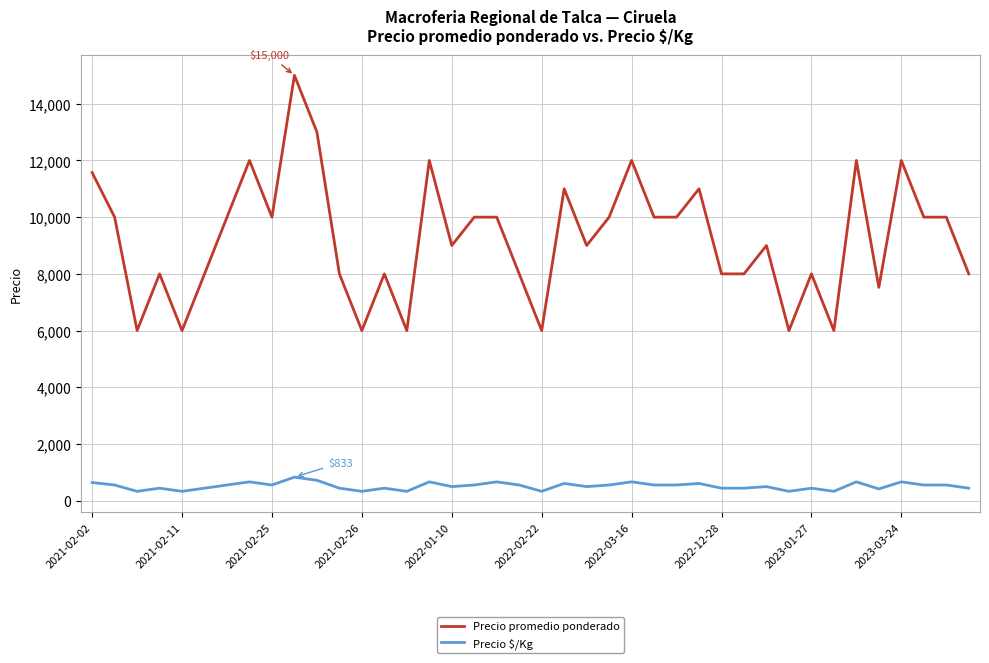

List the series in order of their overall mean, highest first.

Precio promedio ponderado, Precio $/Kg